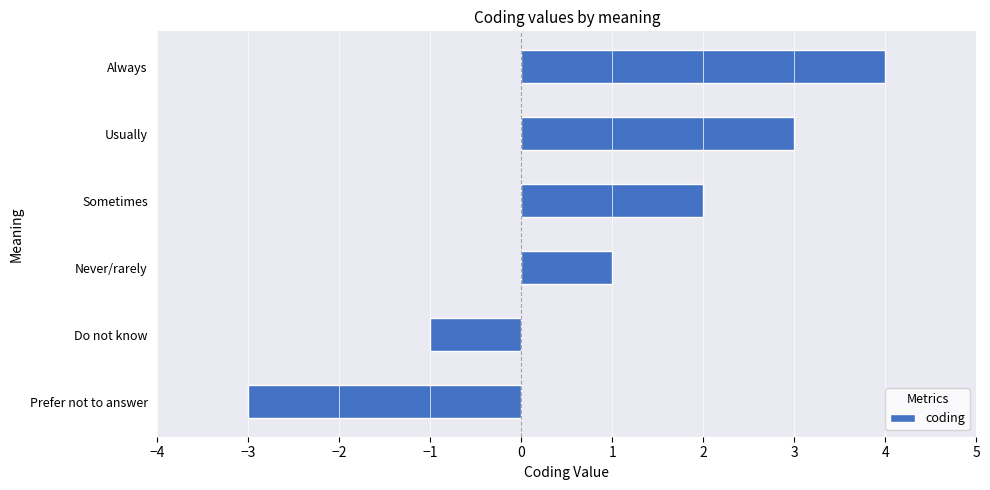

List the labels in order of value, smallest first.

Prefer not to answer, Do not know, Never/rarely, Sometimes, Usually, Always